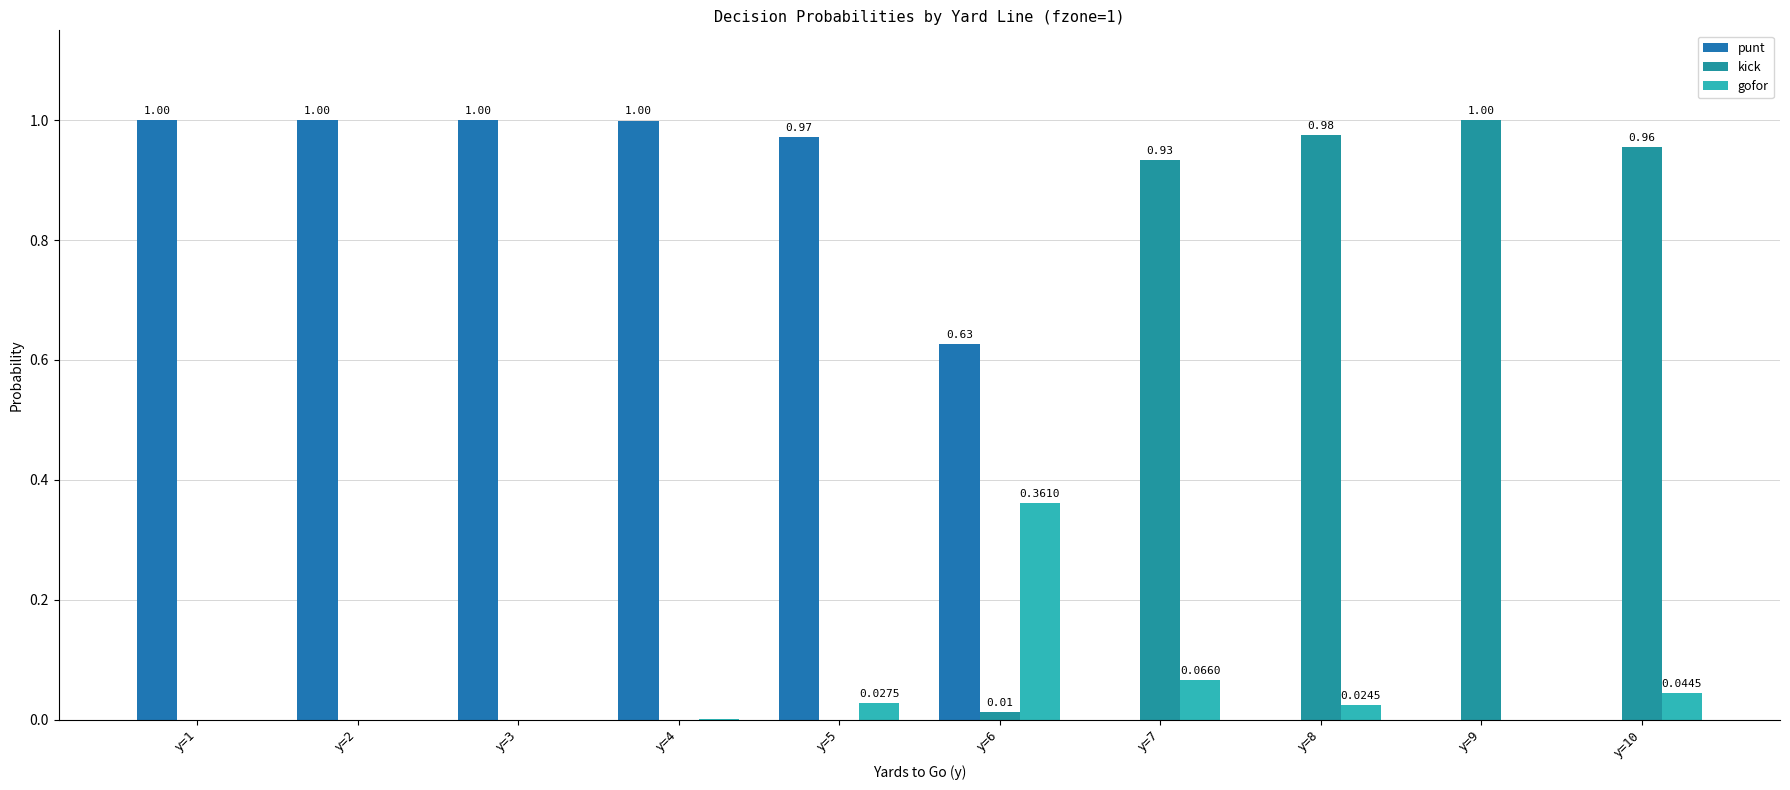

The punt series shows 1.0 at y=2. True or false?

True